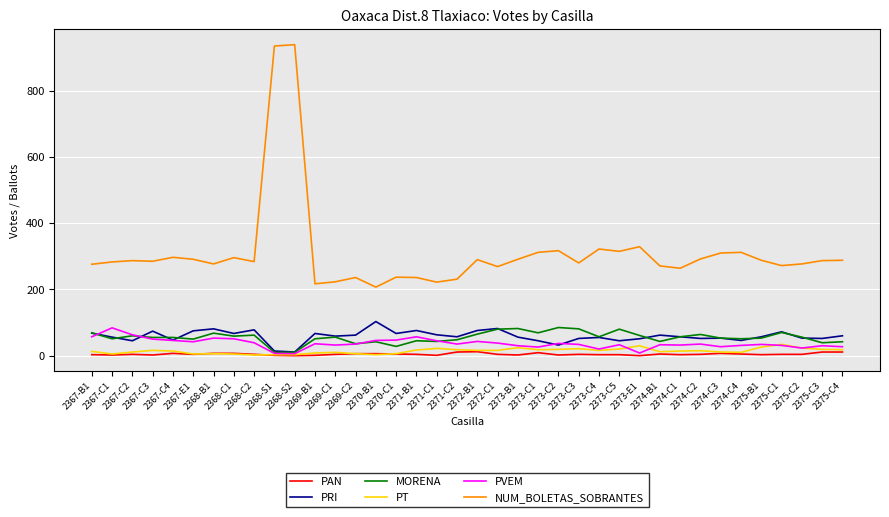

Which series has the largest total across all categories?

NUM_BOLETAS_SOBRANTES